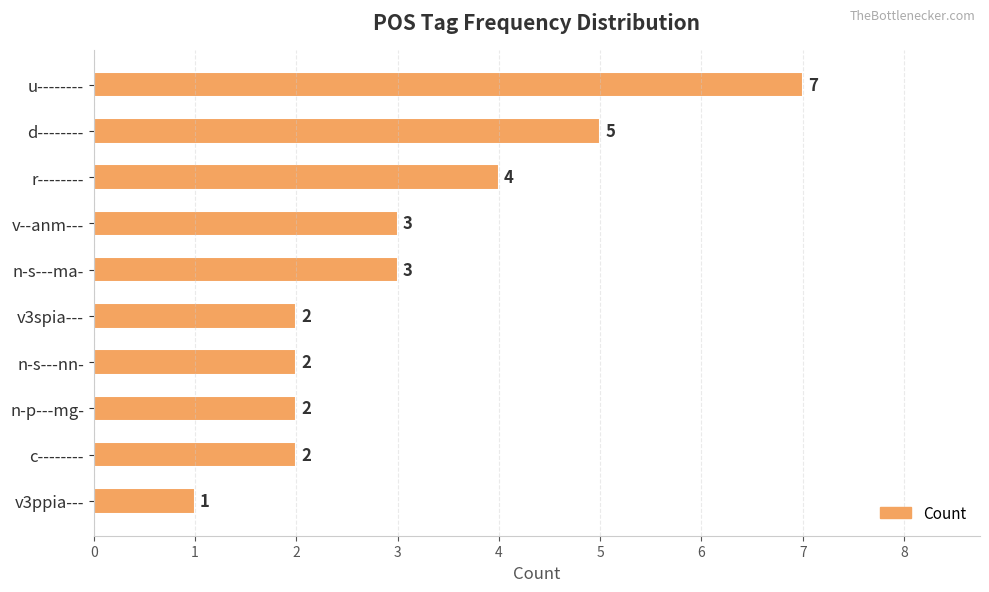

How many values are between 2 and 4?

7